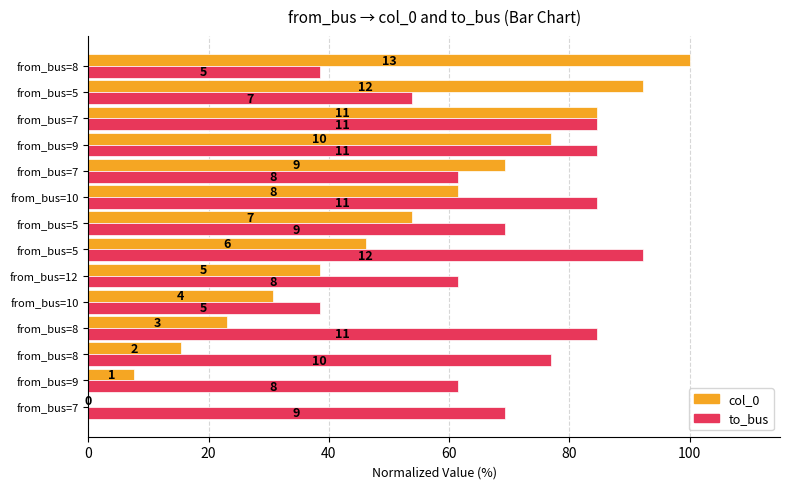

Where does the col_0 series first go above 53?

from_bus=5